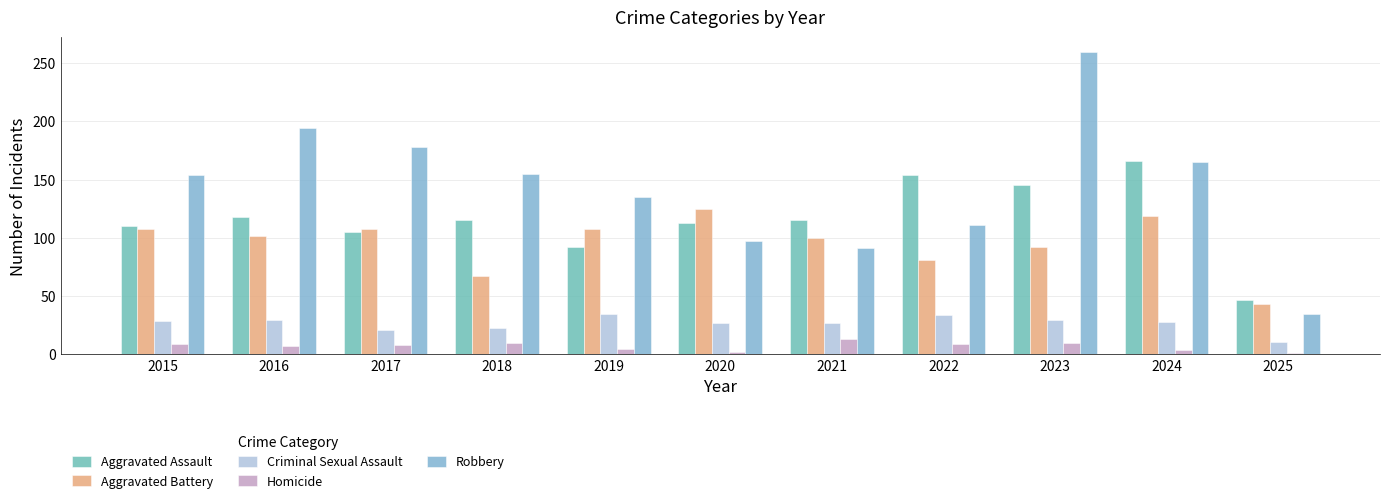

What is the difference between the Aggravated Battery values at 2018 and 2024?

52